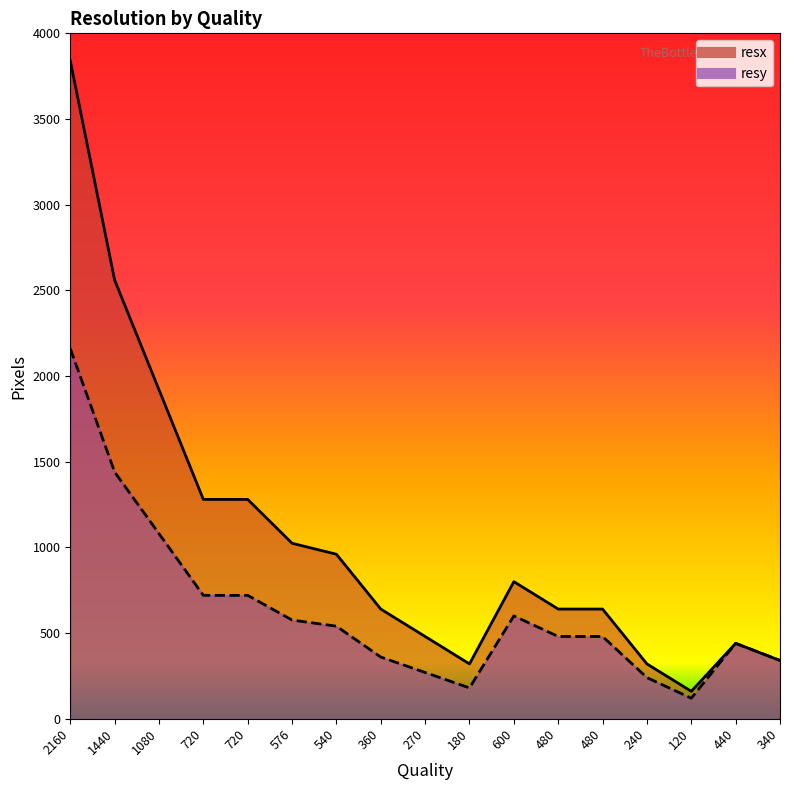

At which category does the chart reach its peak across all series?

2160